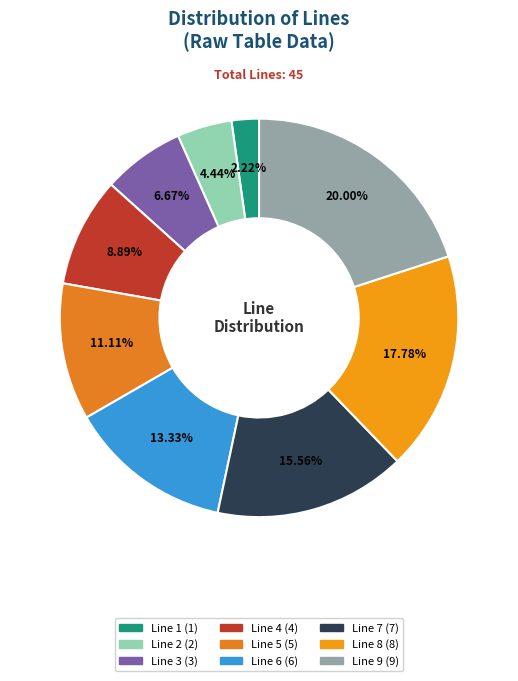

To the nearest percent, what is the combined percentage of Line 3 and Line 6?

20%